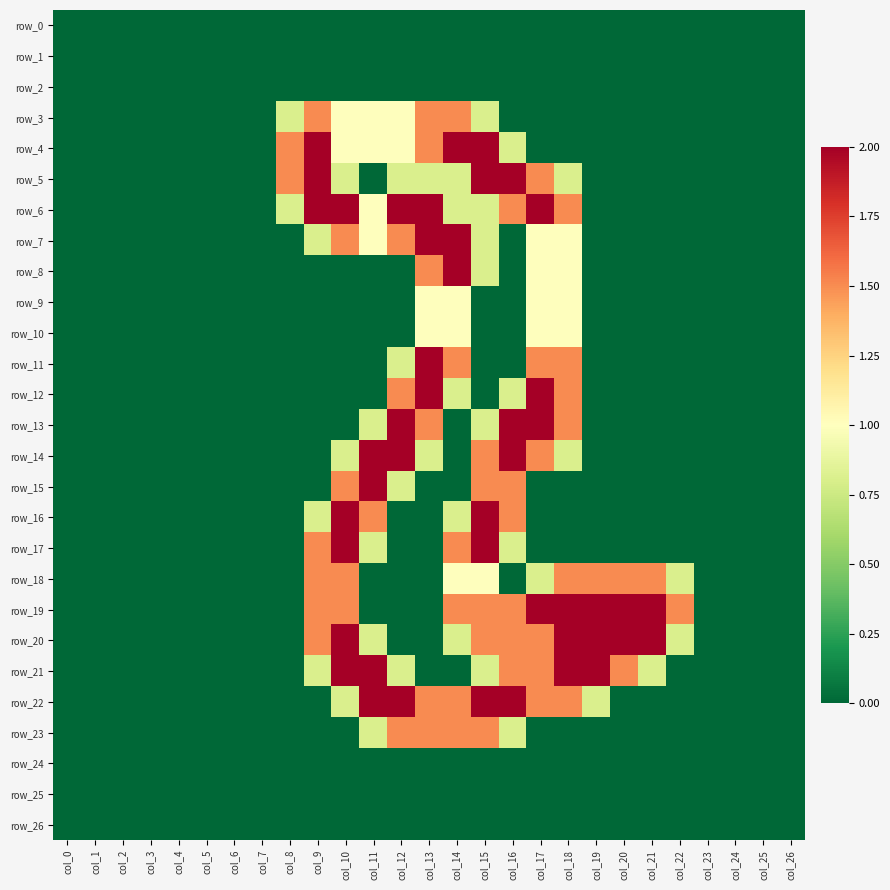

List the labels in order of row_26 value, largest first.

col_0, col_1, col_2, col_3, col_4, col_5, col_6, col_7, col_8, col_9, col_10, col_11, col_12, col_13, col_14, col_15, col_16, col_17, col_18, col_19, col_20, col_21, col_22, col_23, col_24, col_25, col_26